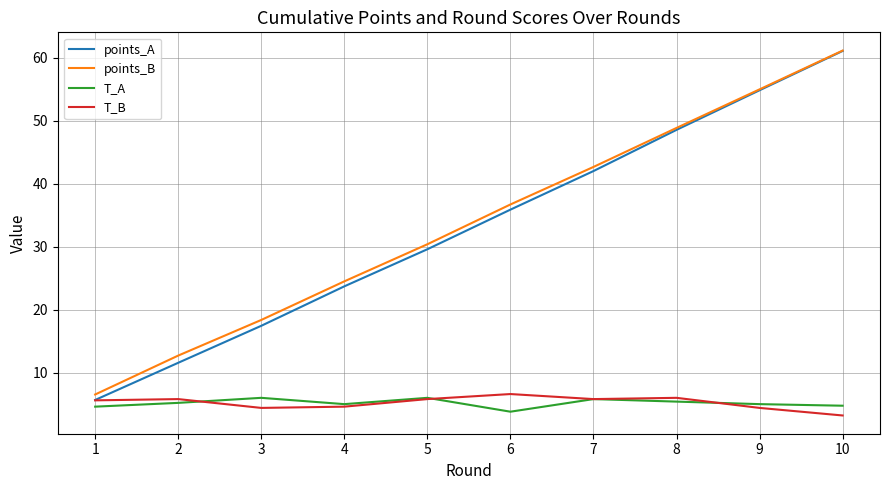

What is the difference between the maximum and minimum values in the points_B series?

54.6